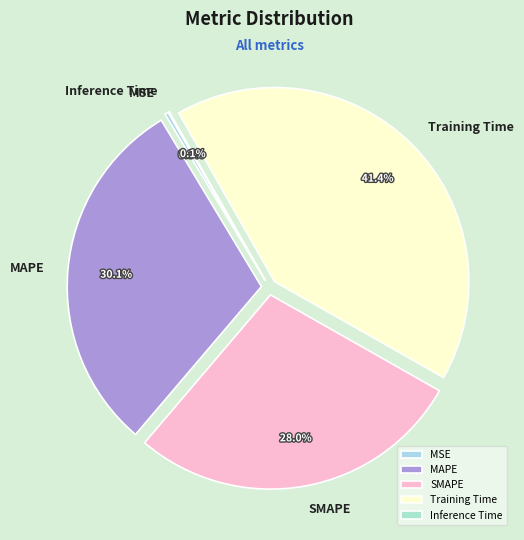

What is the largest slice in the pie chart?

Training Time